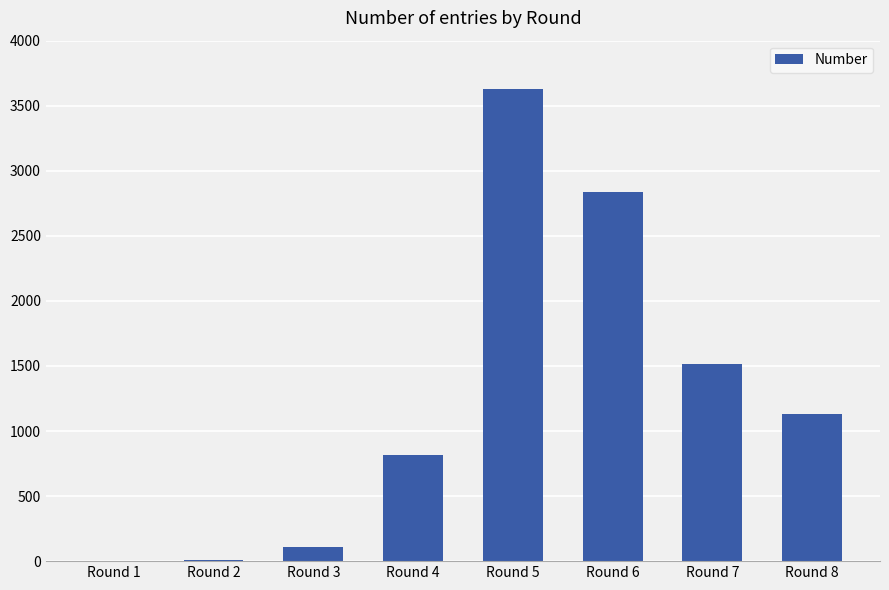

At which category does the chart reach its peak across all series?

Round 5